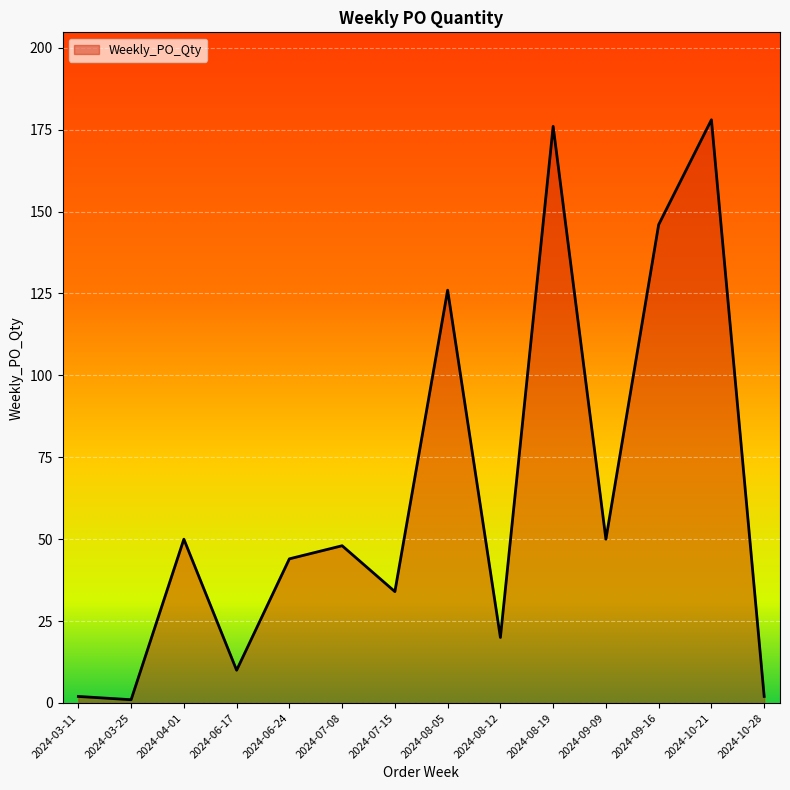

What is the greatest value displayed?

178